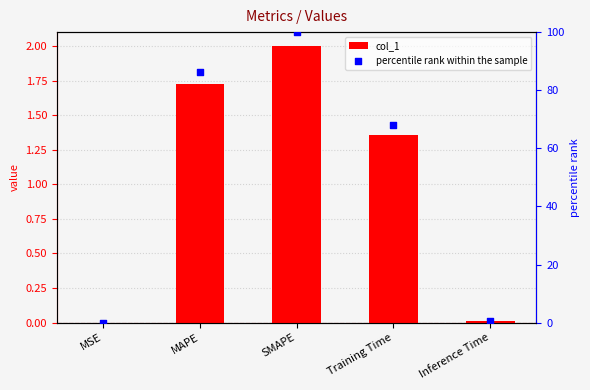

At which category is the sum across all series the highest?

SMAPE